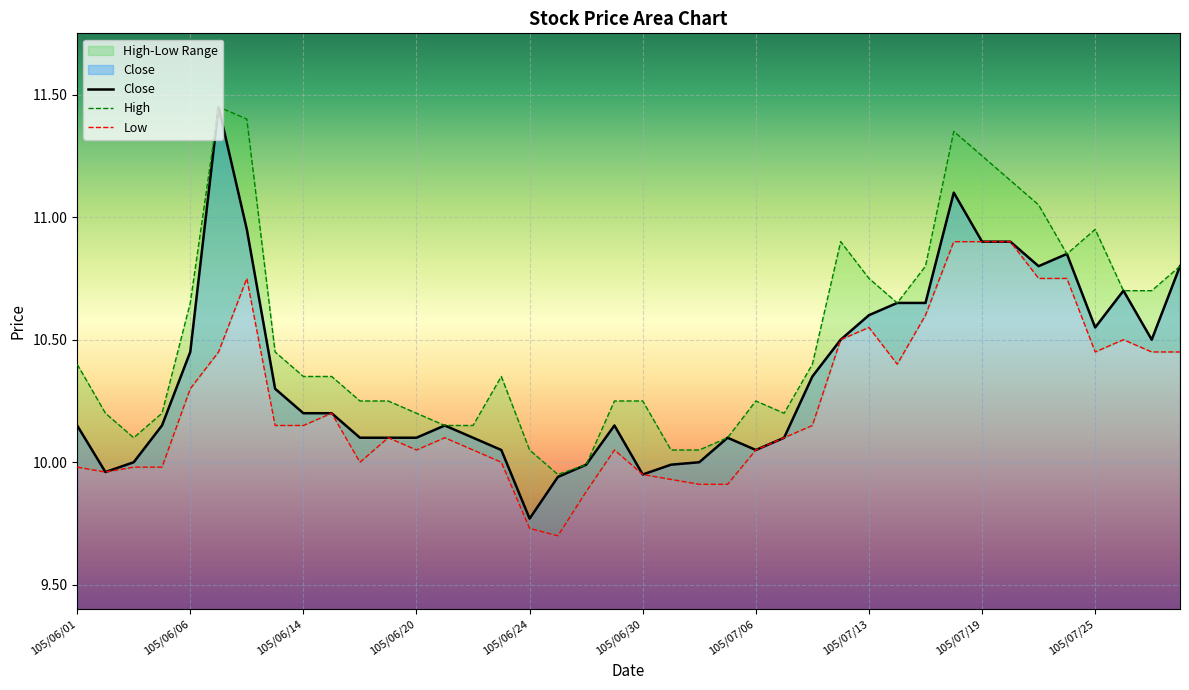

The value of Close at 105/06/08 is 10.9. True or false?

True